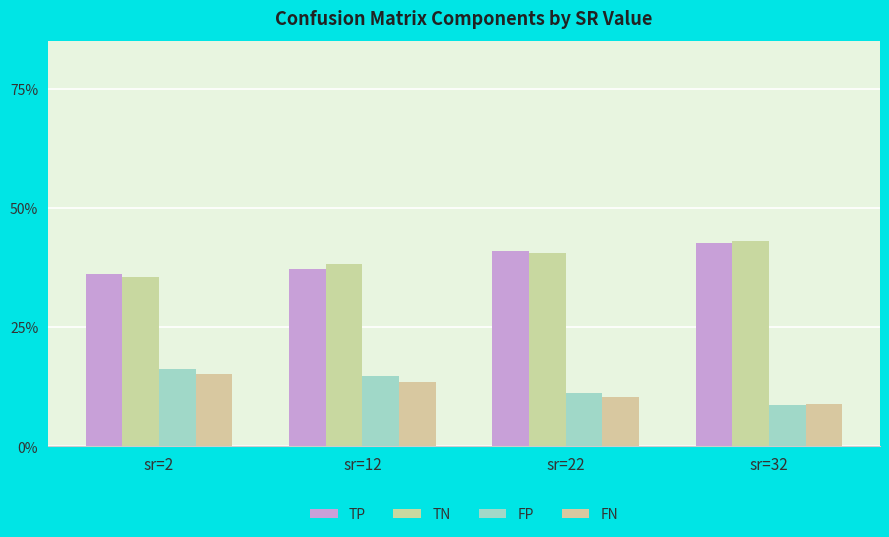

True or false: TP has a value of 42.6 at sr=32.

True